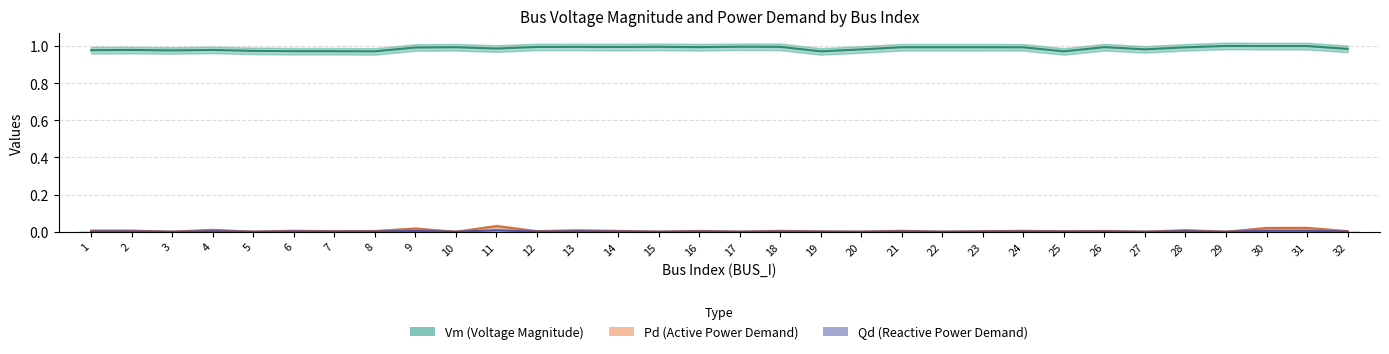

True or false: Qd (Reactive Power Demand) has a value of 0.0 at 26.

False